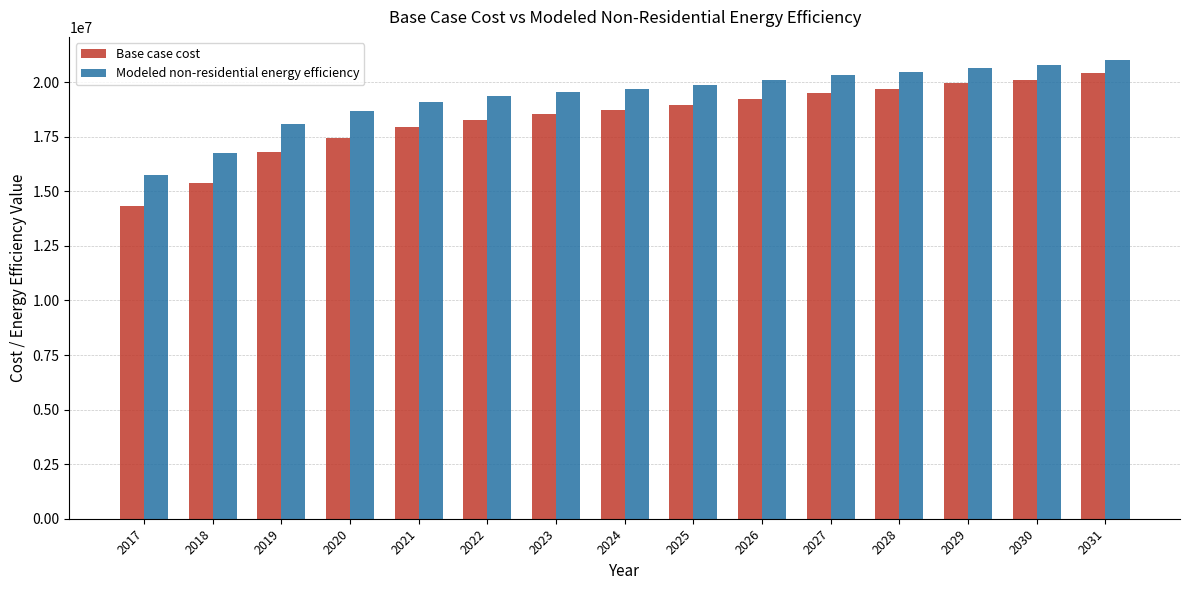

Are the bars horizontal?

No